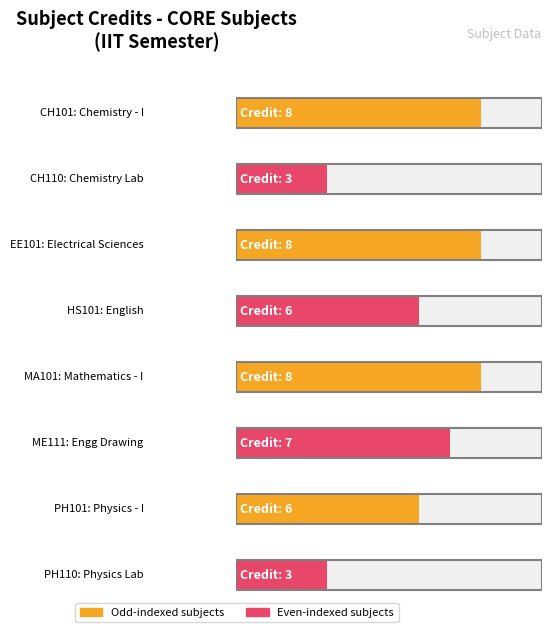

List the labels in order of value, smallest first.

CH110, PH110, HS101, PH101, ME111, CH101, EE101, MA101